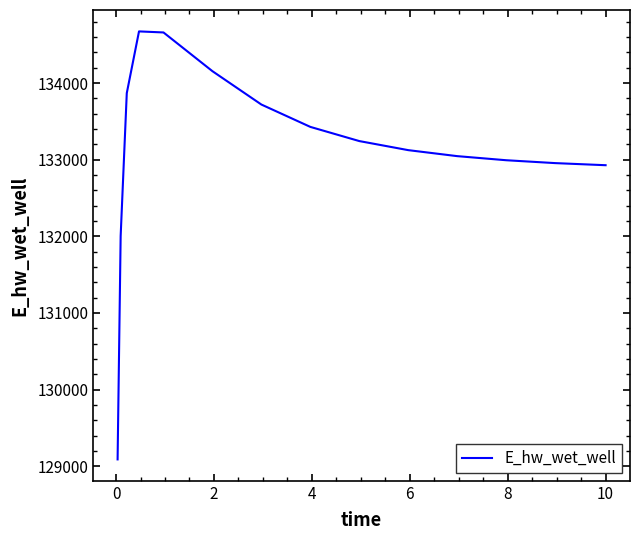

What is the difference between the maximum and minimum values?

5587.4